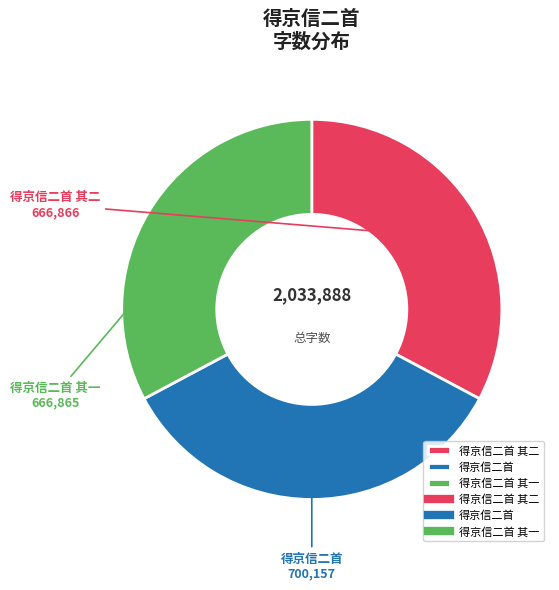

Approximately how many times larger is the value at 得京信二首 其一 compared to 得京信二首 其二?

1.0